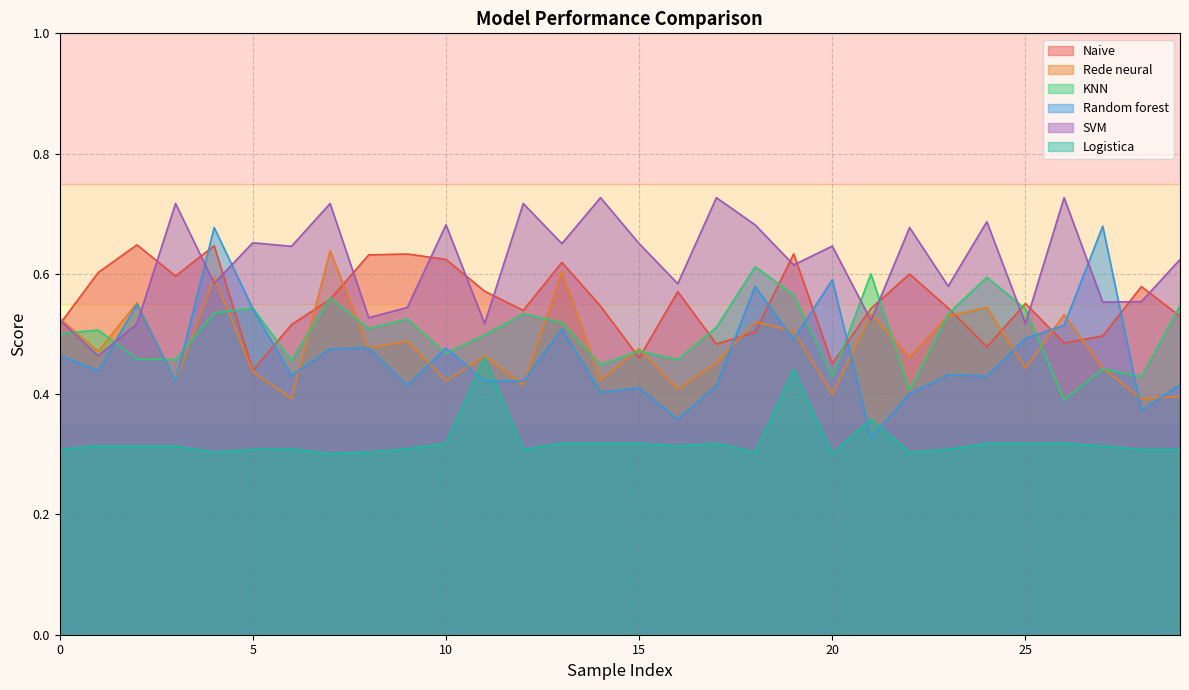

True or false: KNN and Logistica intersect in this chart.

False